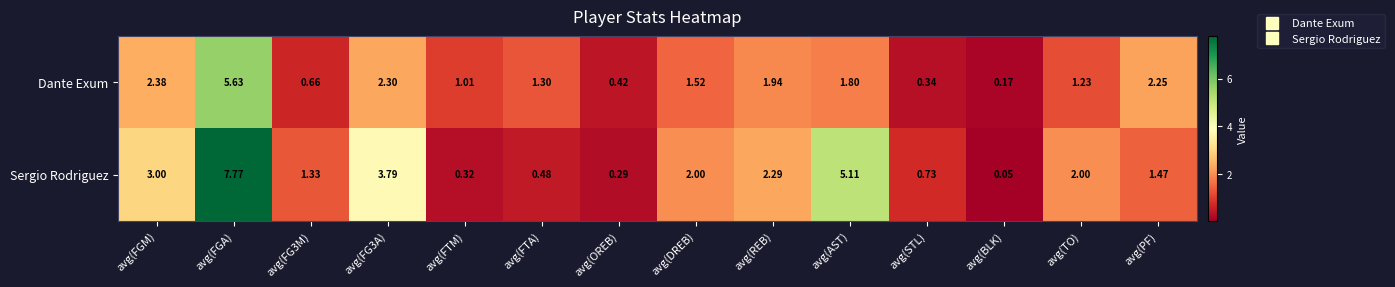

Where does the Sergio Rodriguez series first go above 2?

avg(FGM)